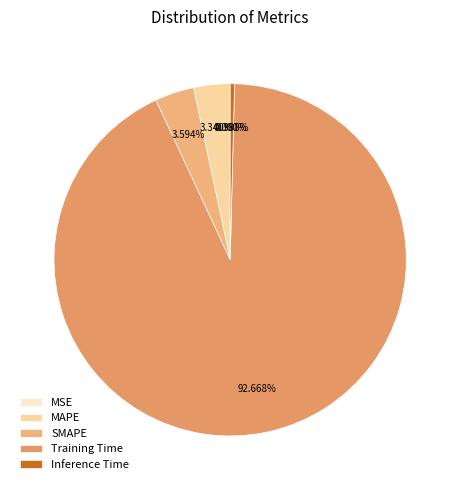

To the nearest percent, what is the average slice percentage?

20%